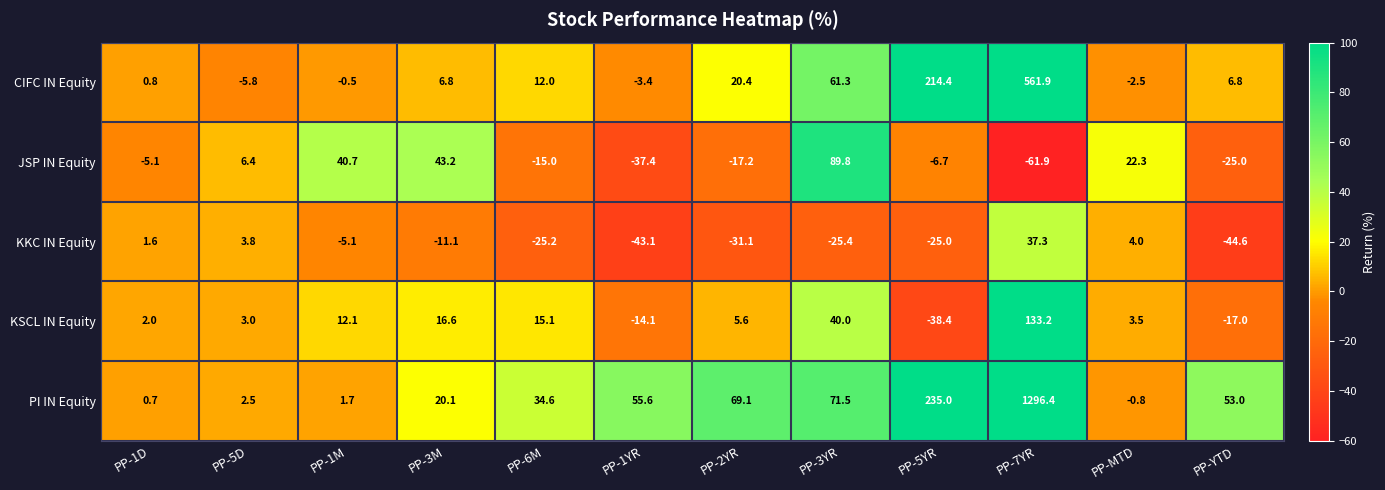

How many negative values does the JSP IN Equity series have?

7